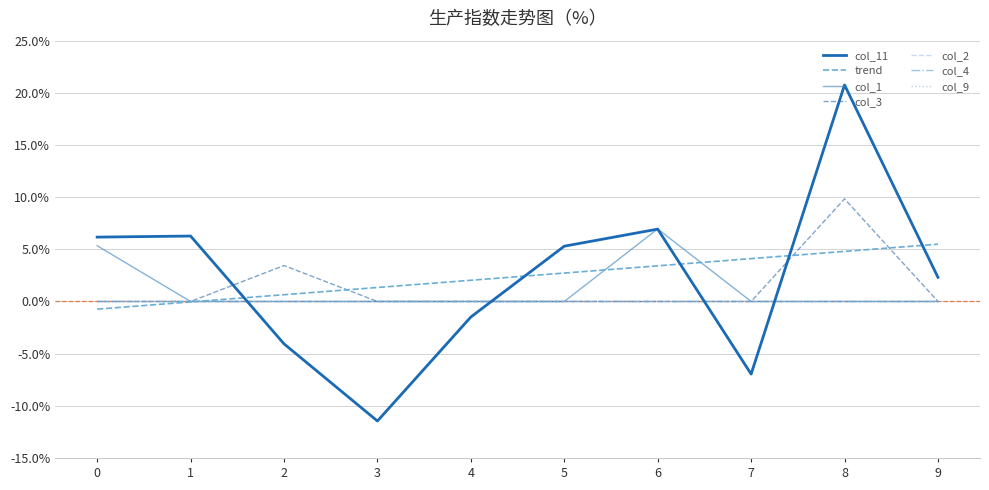

The col_11 series shows 0.1 at 1. True or false?

False